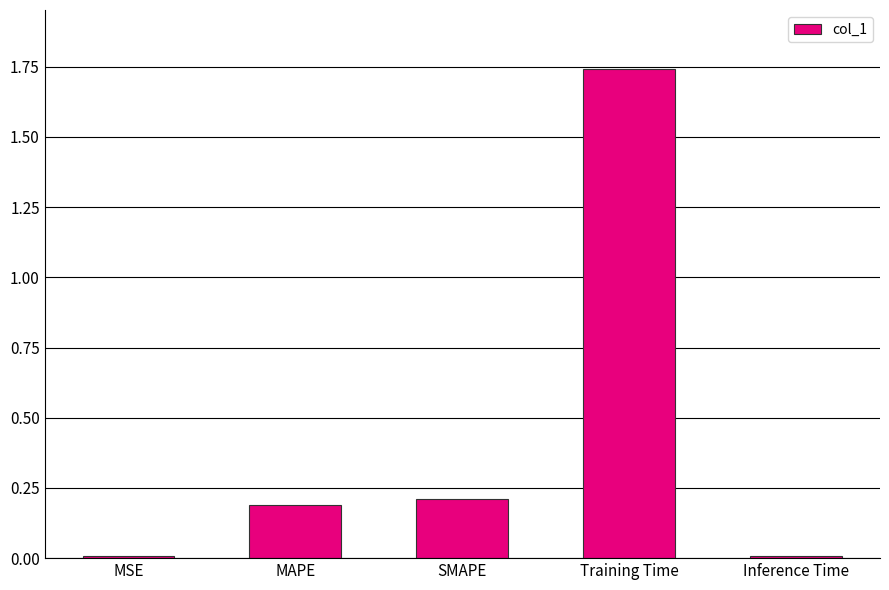

What is the sum of all values?

2.2